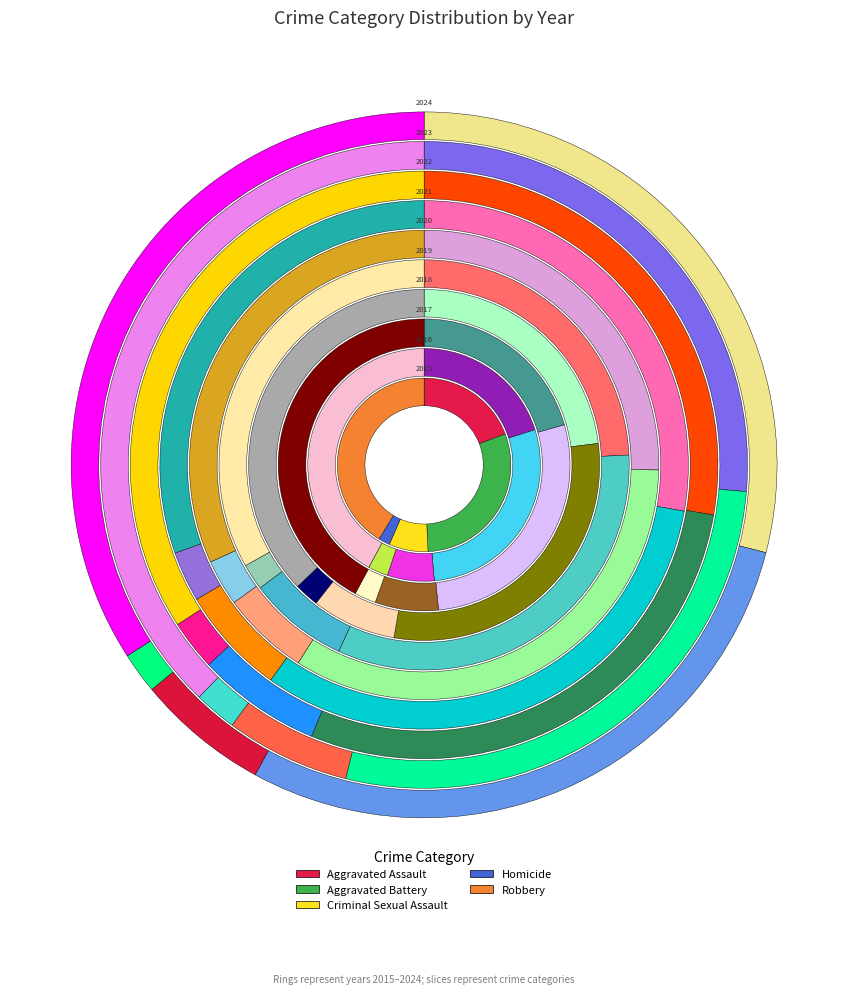

Which series has the widest spread of values?

Robbery